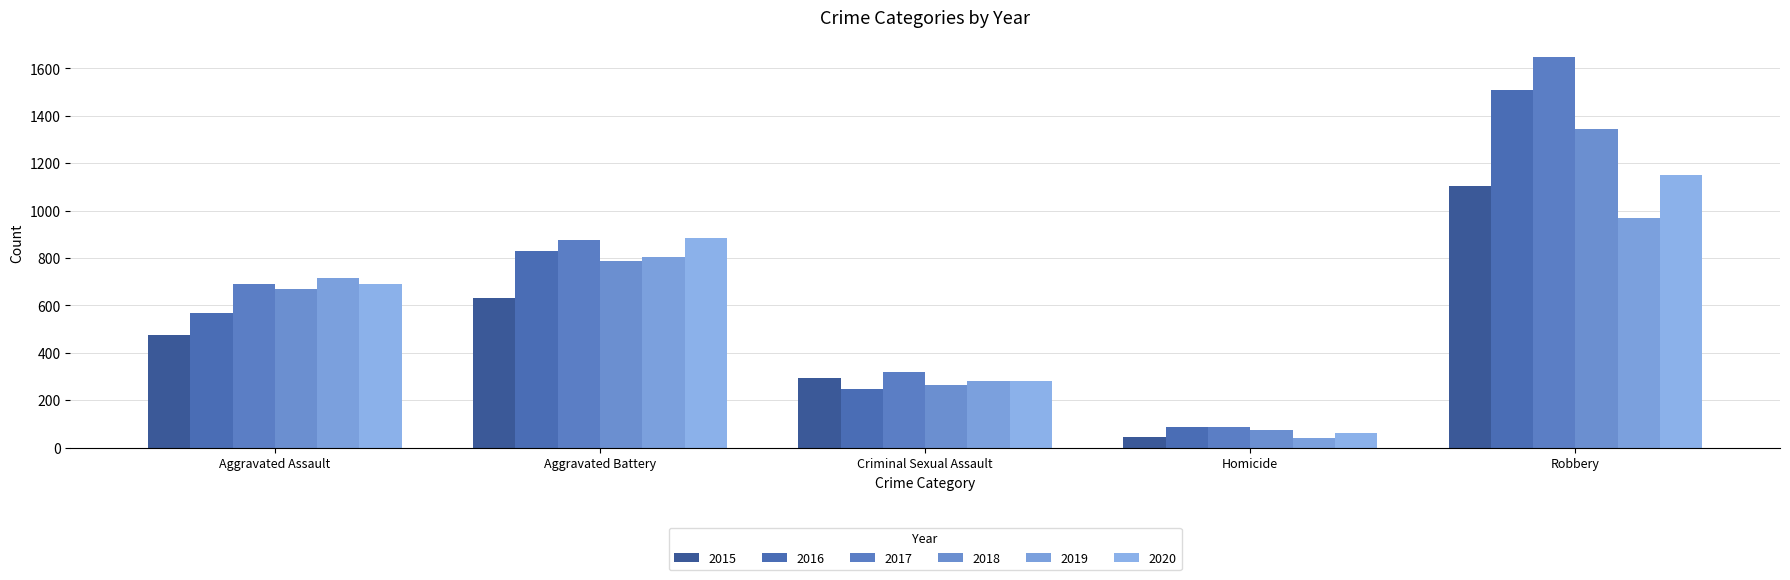

How many 2020 values are between 281 and 884?

3